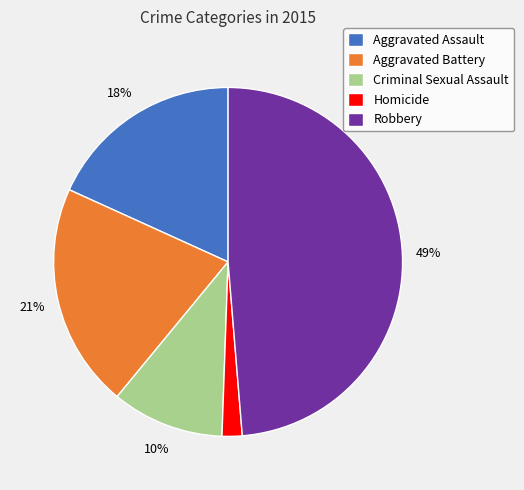

Which category has the biggest portion of the pie?

Robbery